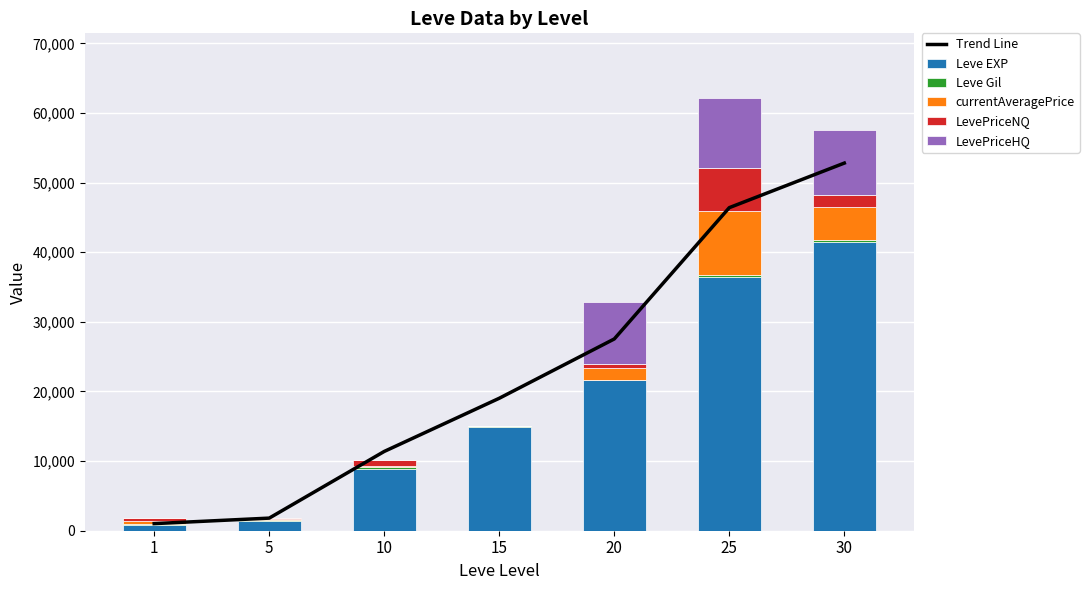

What is the difference between the highest and lowest values at 10?

11386.5